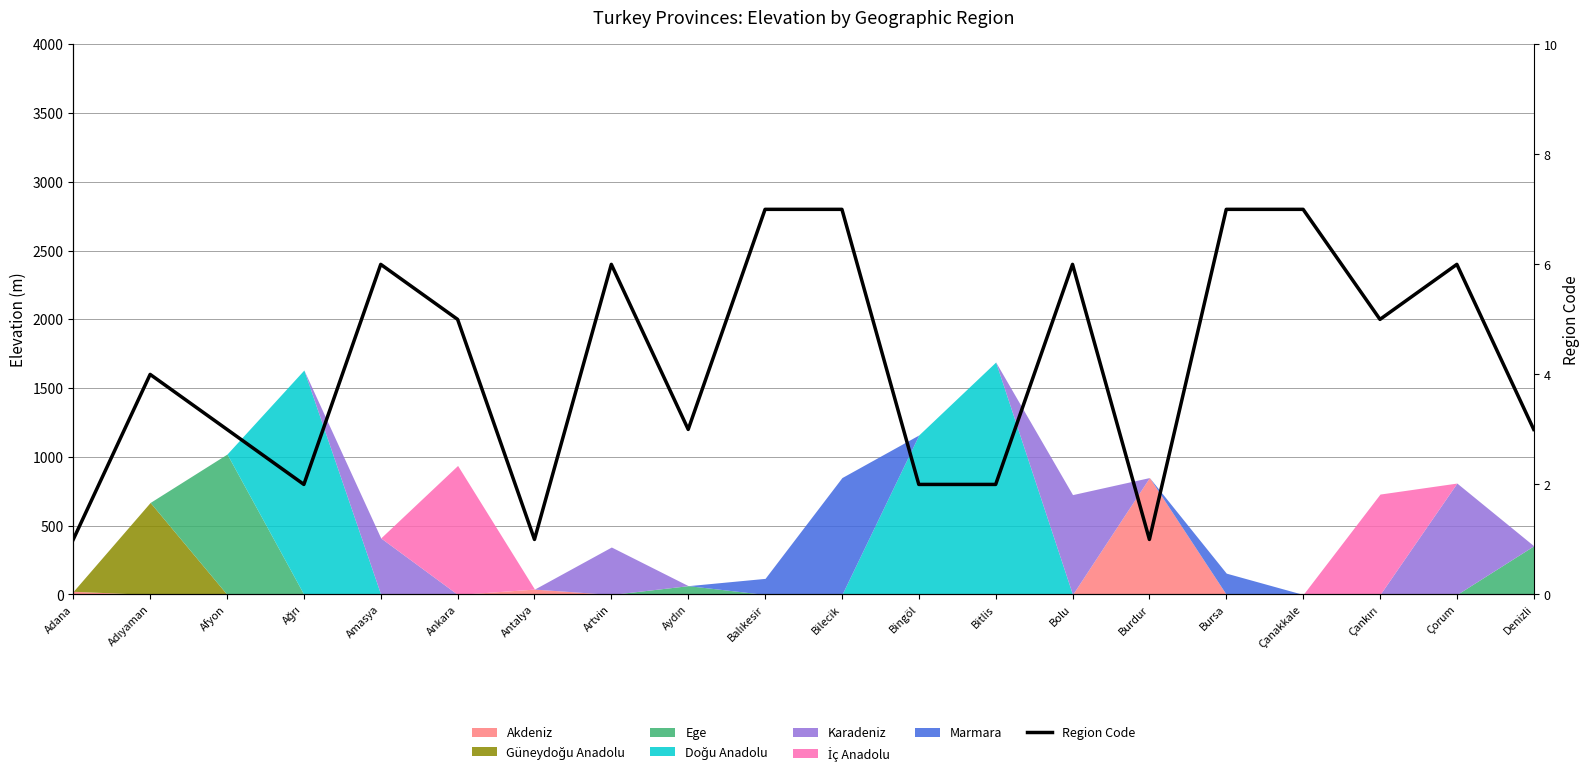

Where is the first local maximum?

Adıyaman